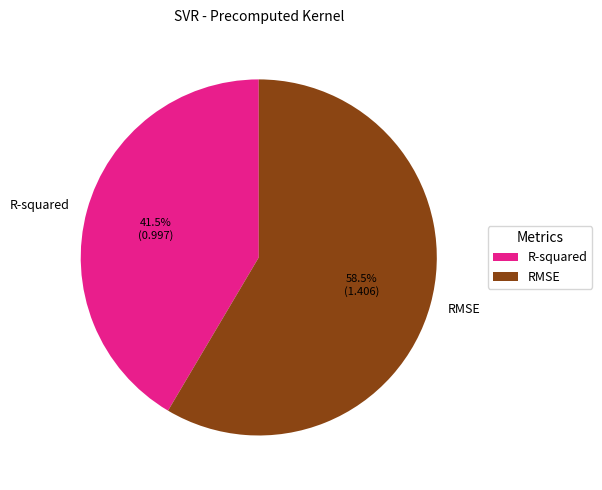

Count the number of slices in the pie.

2